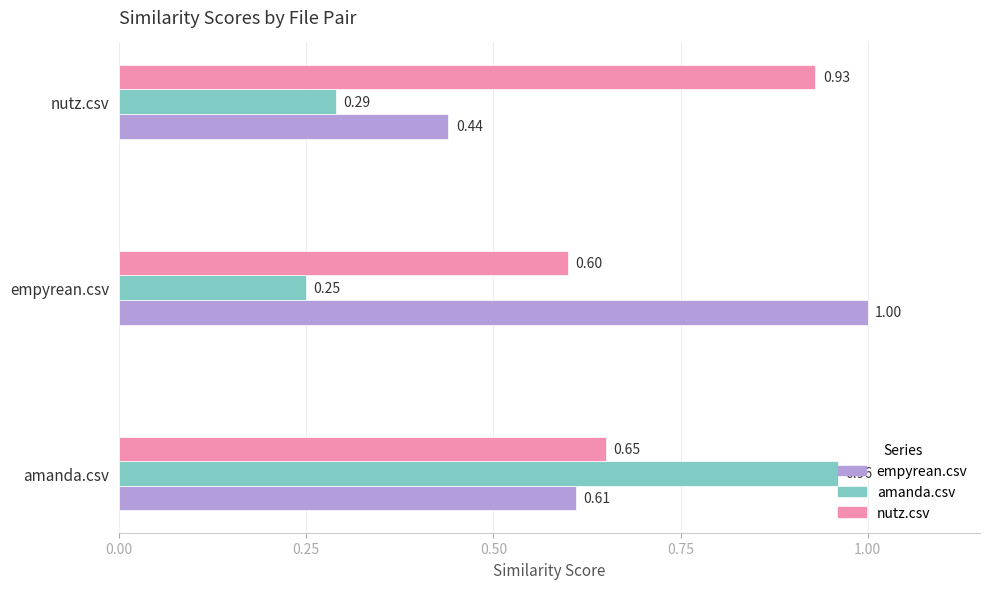

What is the sum of all amanda.csv values?

1.5